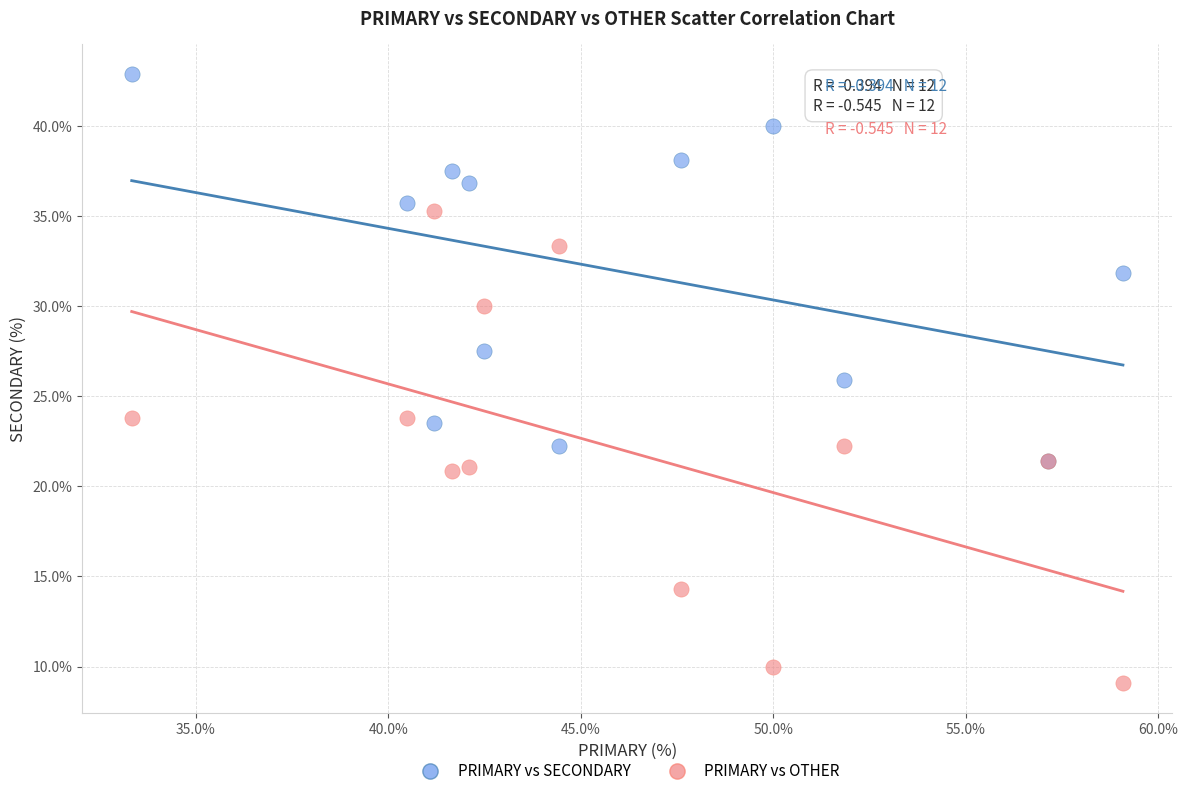

Which series reaches the minimum Y coordinate?

PRIMARY vs OTHER